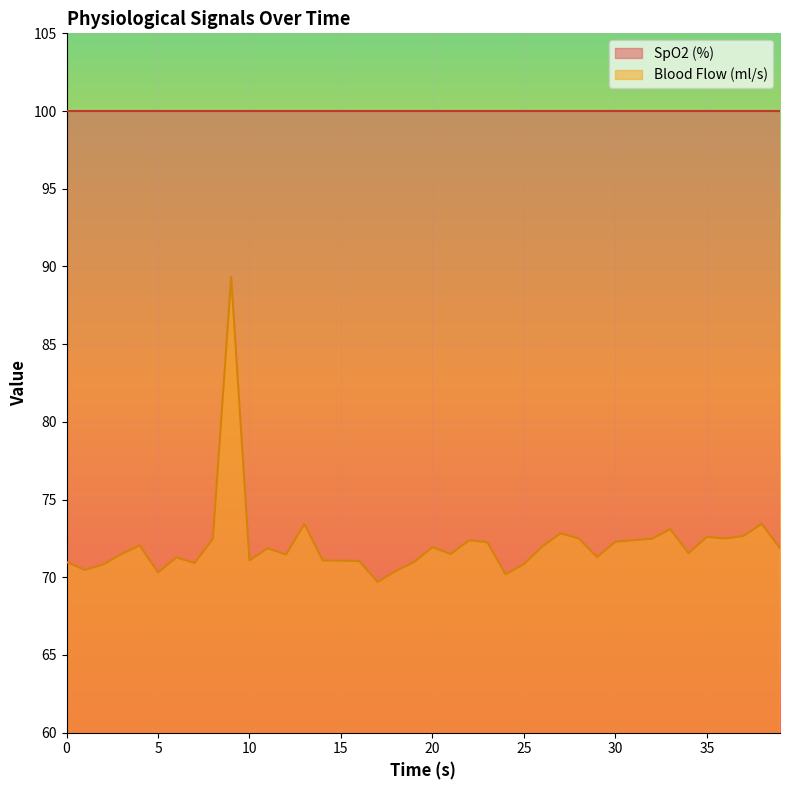

What is the sum of the values at 39.0 and 36.0?

144.4